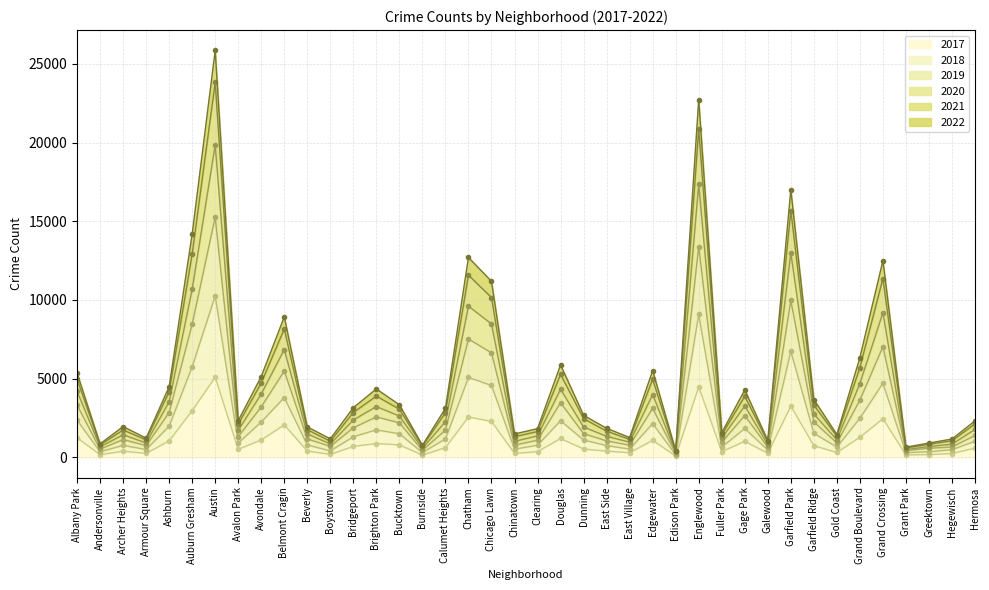

Is it true that 2017 equals 2073 at Englewood?

False